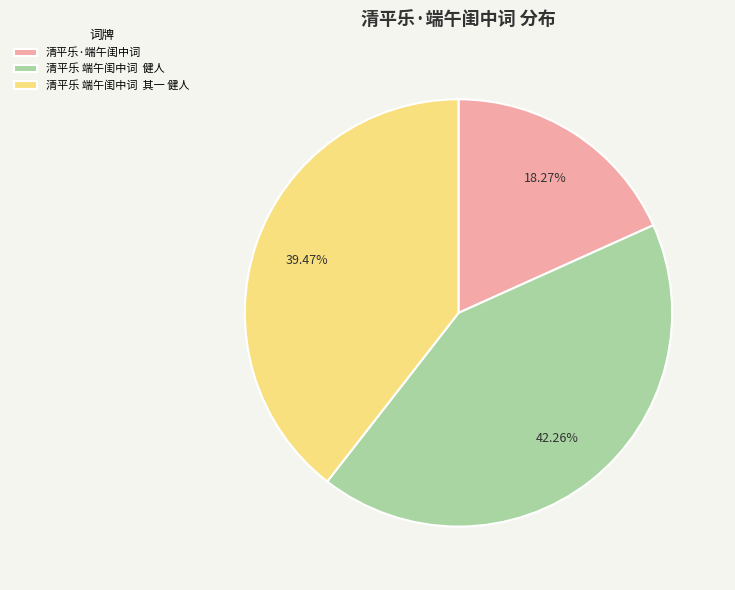

Which has a higher value, 清平乐·端午闺中词 or 清平乐 端午闺中词 其一 健人?

清平乐 端午闺中词 其一 健人